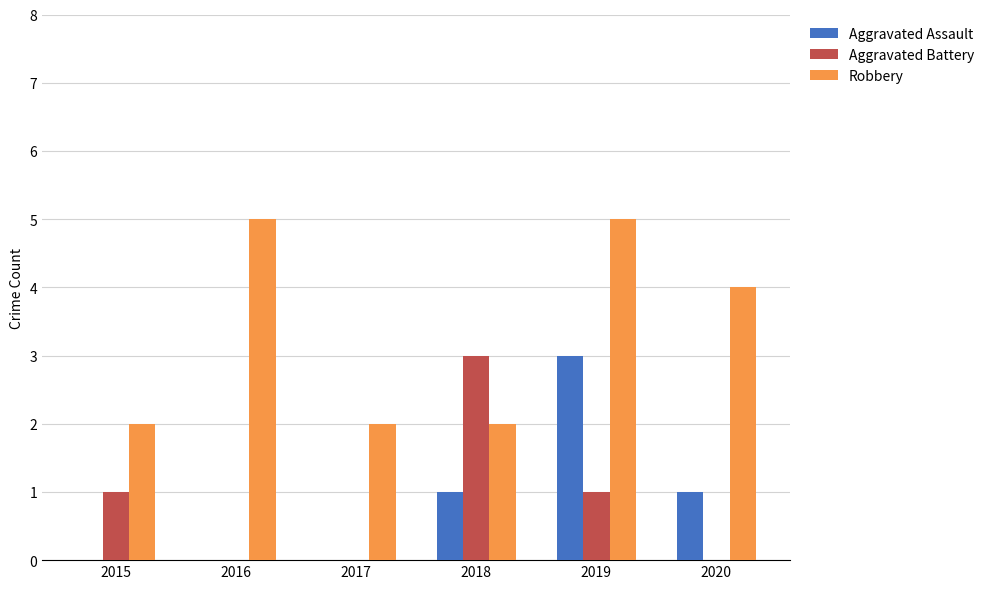

Reading left to right, what are all the values shown in this chart?

Aggravated Assault: 0	0	0	1	3	1
Aggravated Battery: 1	0	0	3	1	0
Robbery: 2	5	2	2	5	4